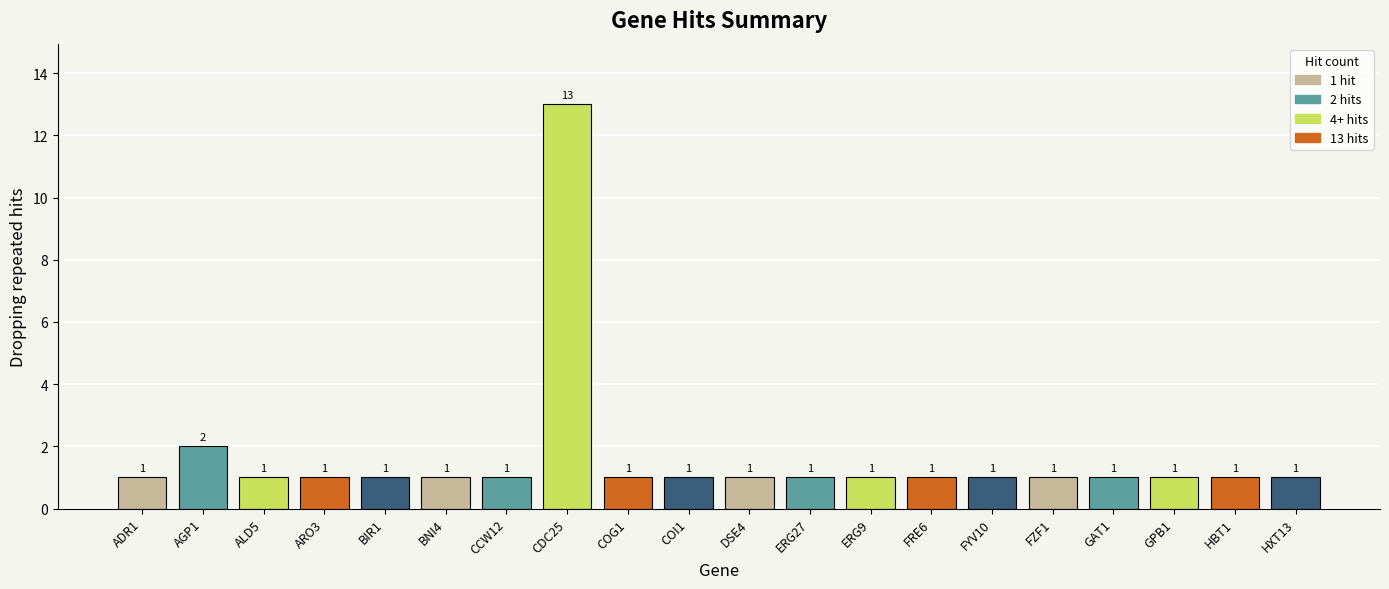

Does the chart contain any negative values?

No